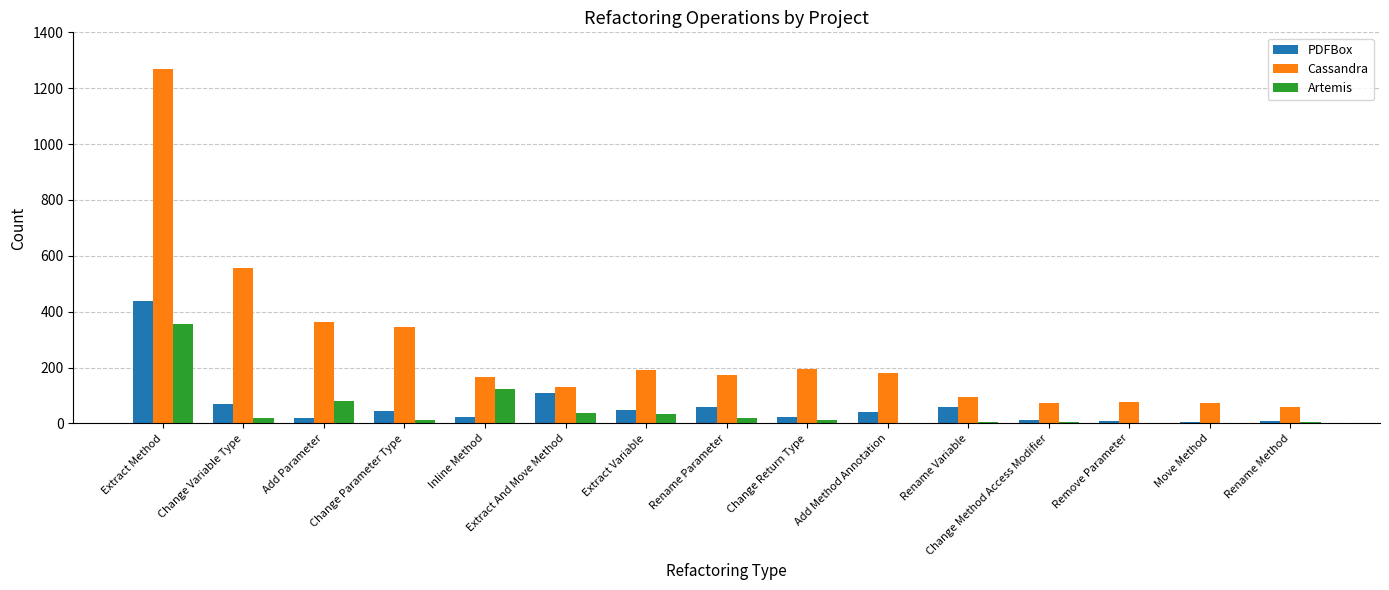

Which series changed the most between Add Method Annotation and Rename Method?

Cassandra